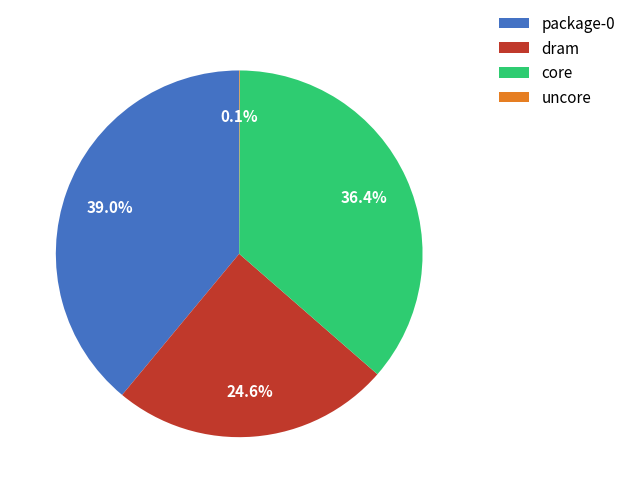

What portion of the pie excludes dram?

75.4%